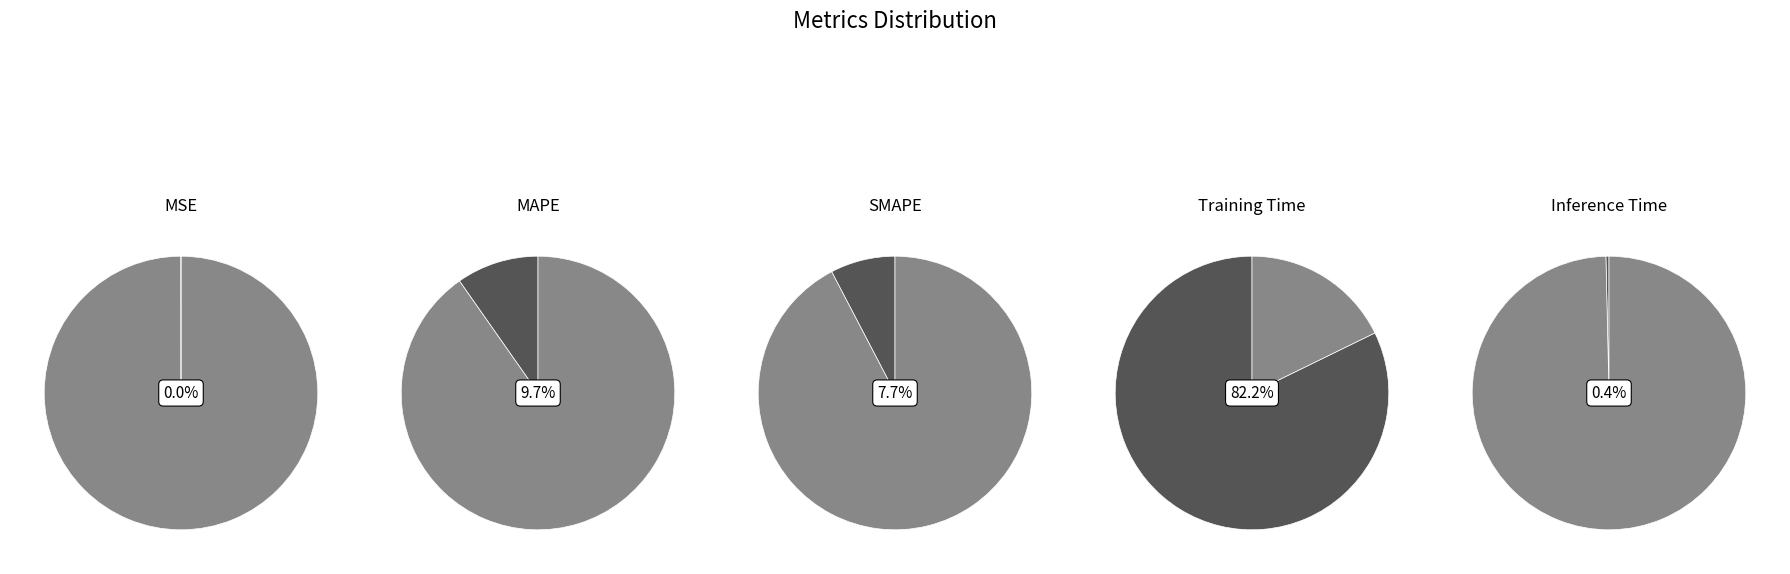

Does any single category account for the majority?

Yes